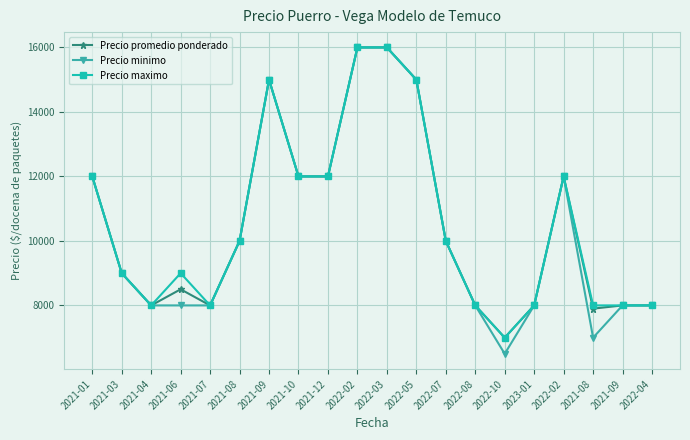

Is this an area chart (filled region under the line)?

No